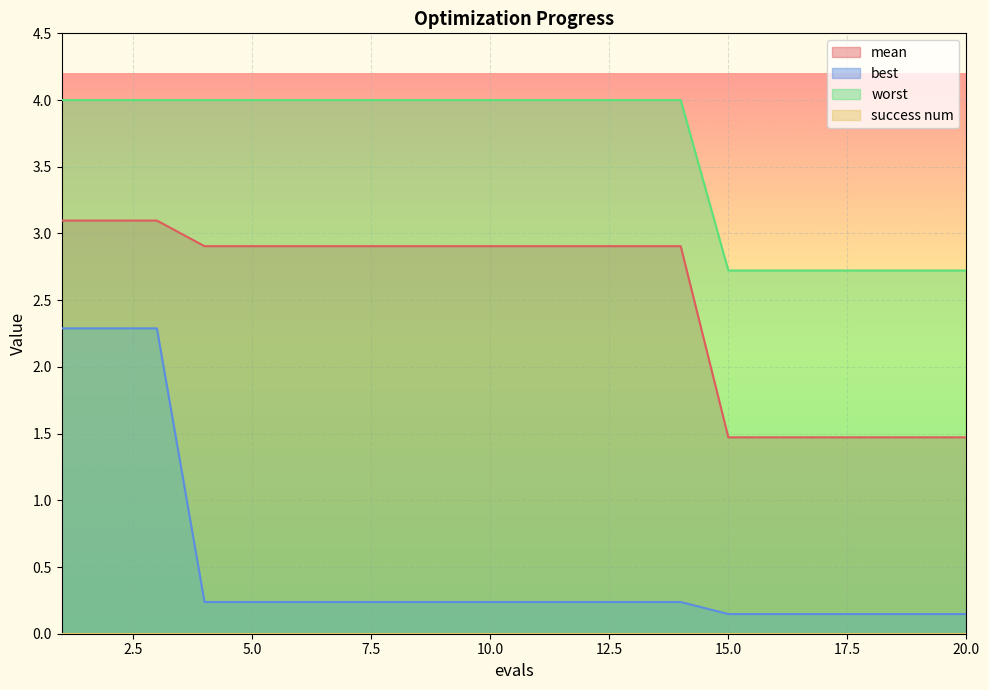

Does the chart display data point markers on the line(s)?

No